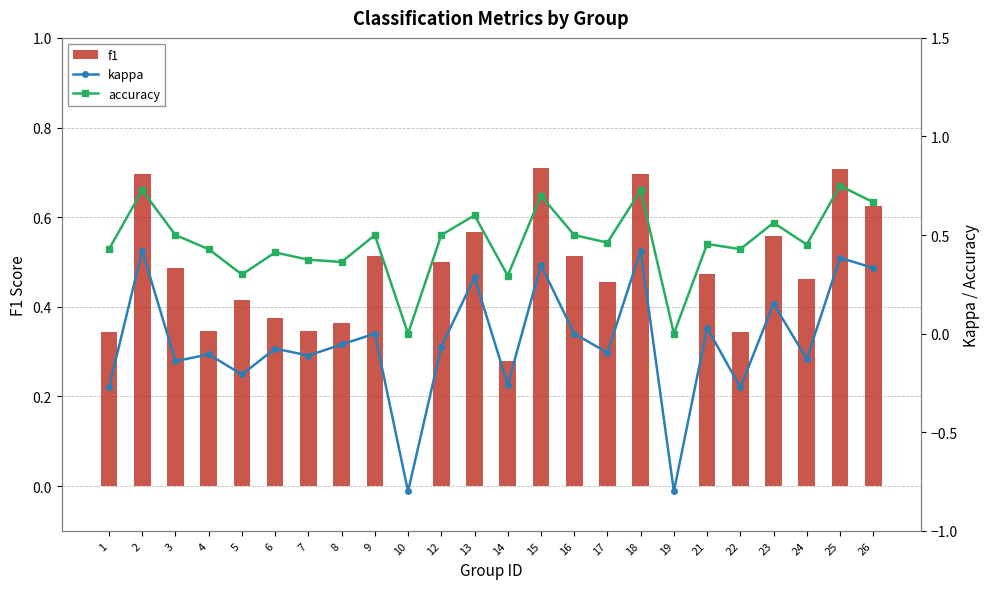

Reading right to left, what are all the values shown in this chart?

f1: 26=0.6	25=0.7	24=0.5	23=0.6	22=0.3	21=0.5	19=0.0	18=0.7	17=0.5	16=0.5	15=0.7	14=0.3	13=0.6	12=0.5	10=0.0	9=0.5	8=0.4	7=0.3	6=0.4	5=0.4	4=0.3	3=0.5	2=0.7	1=0.3
kappa: 26=0.3	25=0.4	24=-0.1	23=0.2	22=-0.3	21=0.0	19=-0.8	18=0.4	17=-0.1	16=0.0	15=0.3	14=-0.3	13=0.3	12=-0.1	10=-0.8	9=0.0	8=-0.1	7=-0.1	6=-0.1	5=-0.2	4=-0.1	3=-0.1	2=0.4	1=-0.3
accuracy: 26=0.7	25=0.8	24=0.5	23=0.6	22=0.4	21=0.5	19=0.0	18=0.7	17=0.5	16=0.5	15=0.7	14=0.3	13=0.6	12=0.5	10=0.0	9=0.5	8=0.4	7=0.4	6=0.4	5=0.3	4=0.4	3=0.5	2=0.7	1=0.4